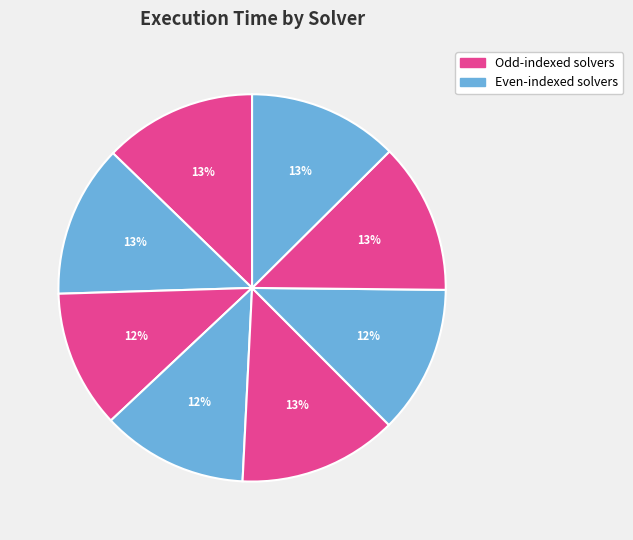

How many segments does this pie chart have?

8